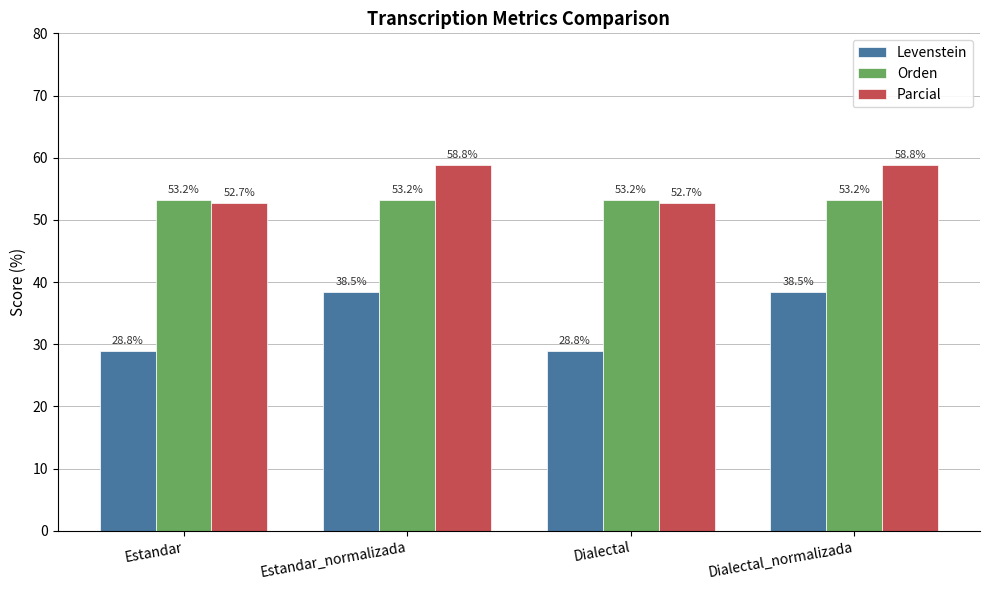

True or false: Parcial has a value of 10.7 at Dialectal.

False